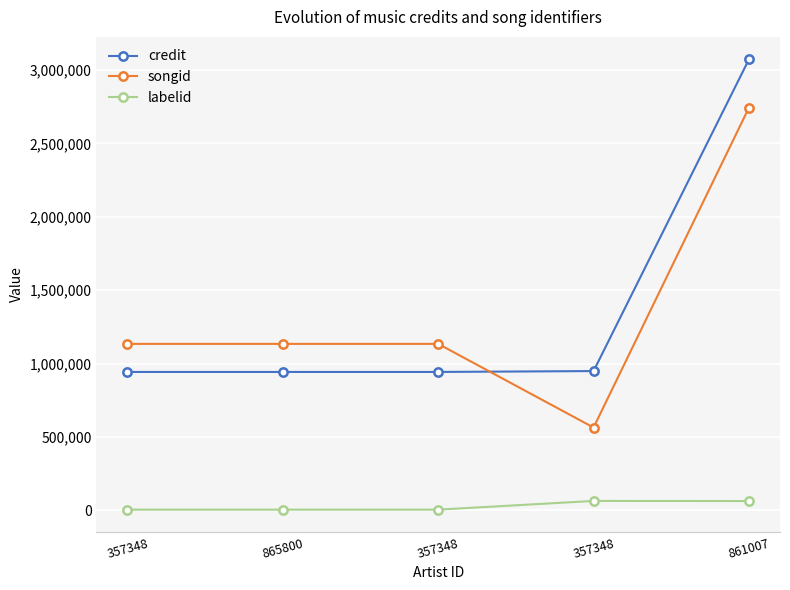

At which label is songid closest to 1654032?

357348